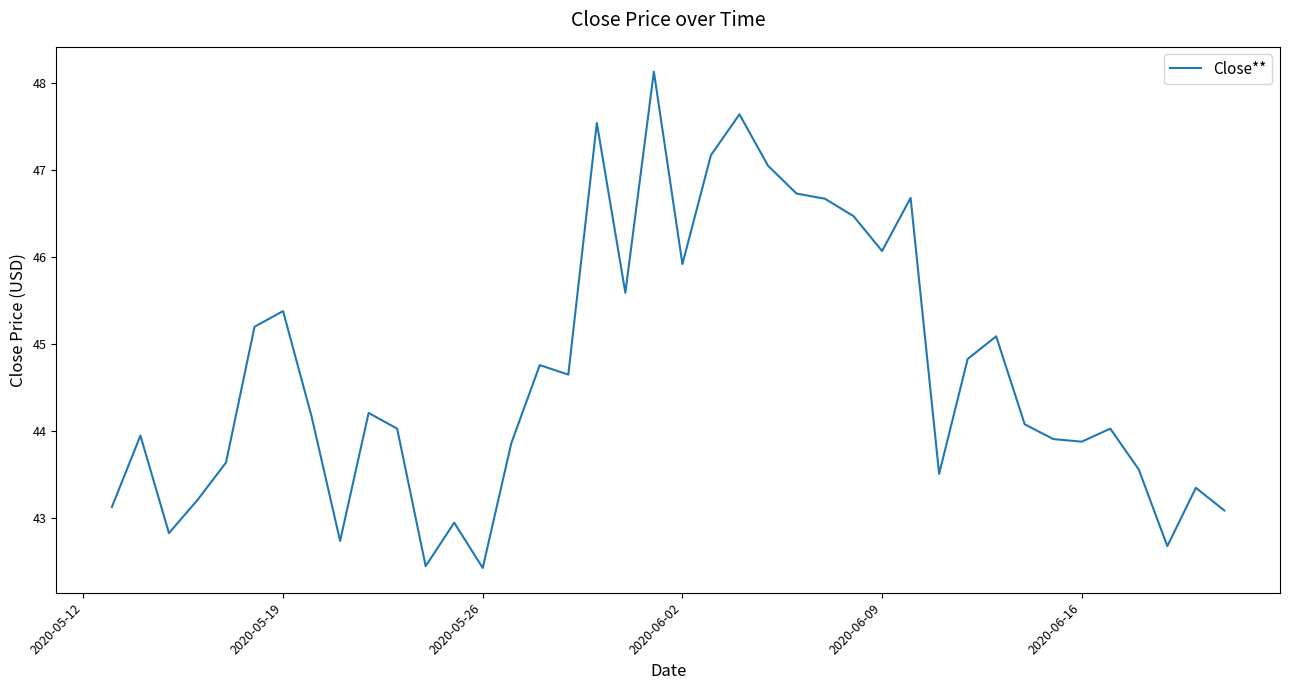

What is the difference between the maximum and minimum values?

5.7